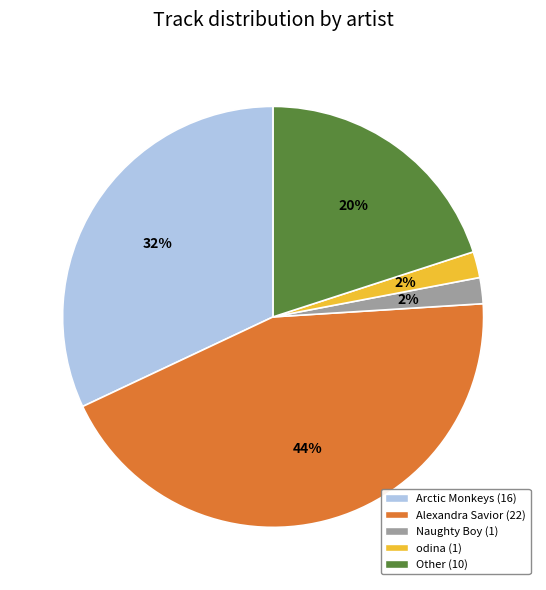

What percentage is the Other slice, to the nearest percent?

20%